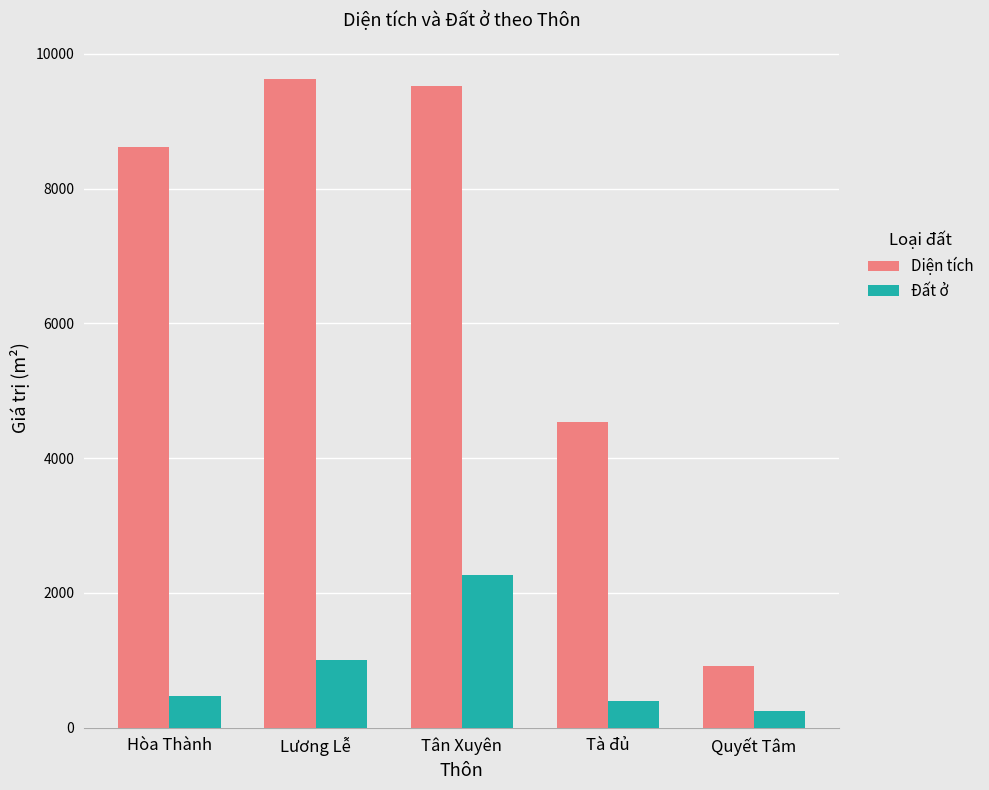

Which label corresponds to the smallest value in the chart?

Quyết Tâm